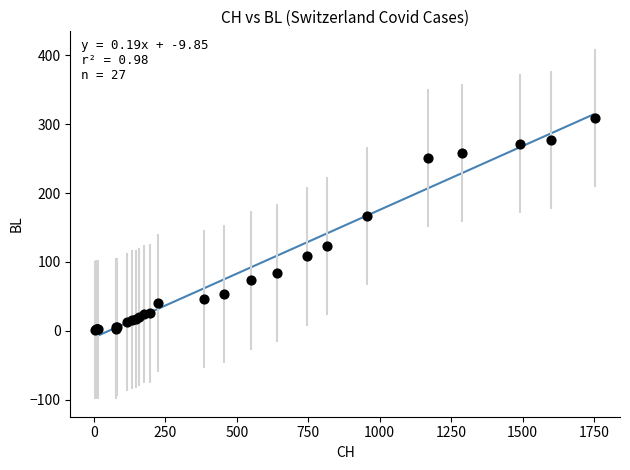

What Y value in the scatter plot is closest to 155?

167